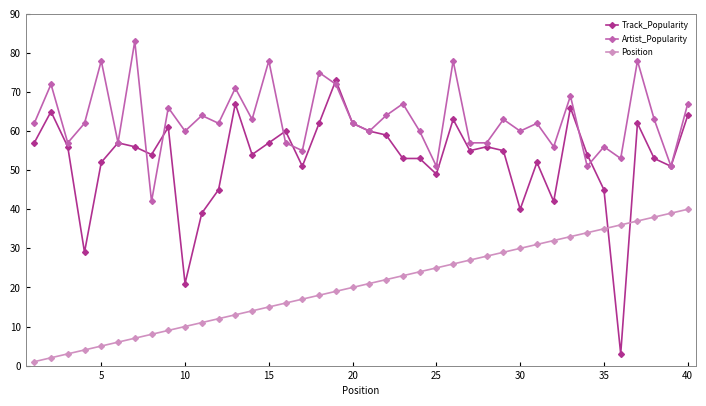

How many series are shown in this chart?

3